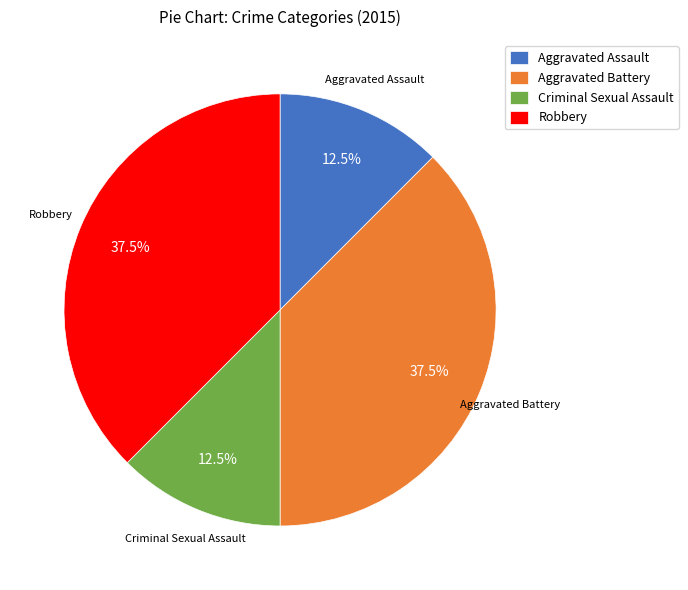

What percentage is NOT represented by Aggravated Battery?

62.5%